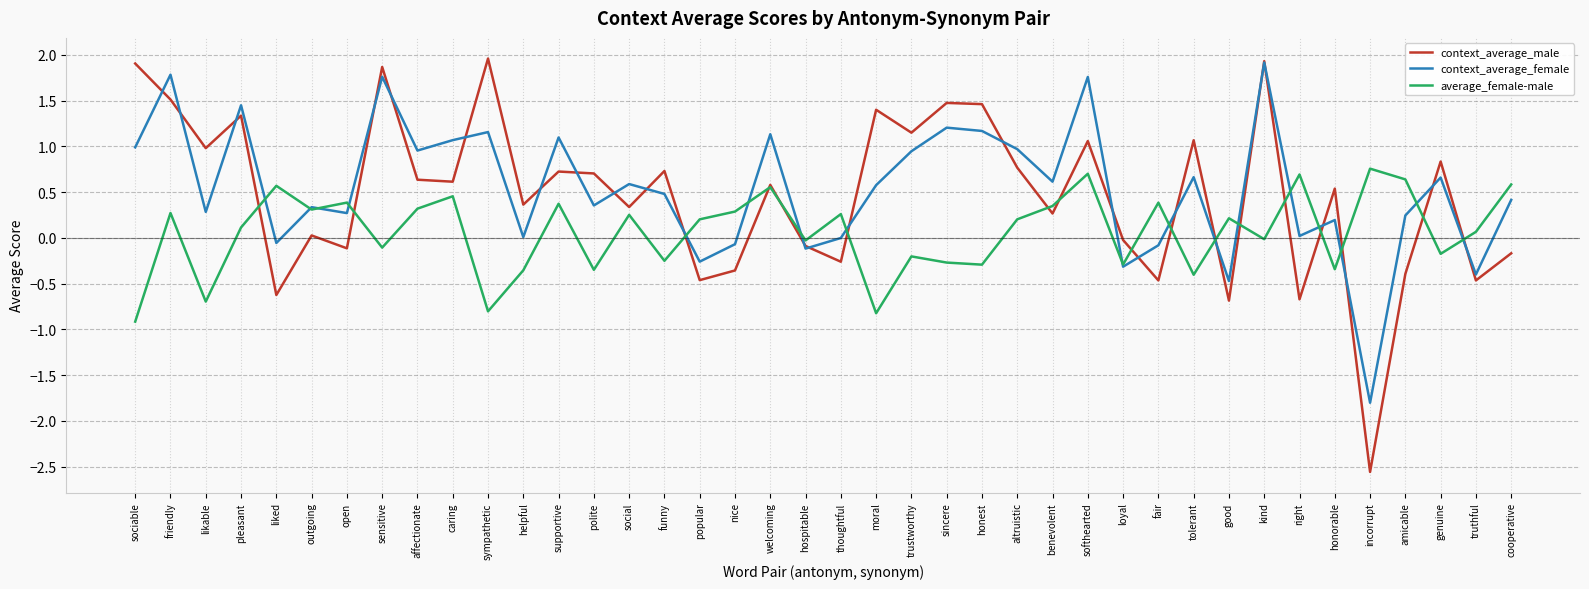

Where is the first local maximum for average_female-male?

friendly